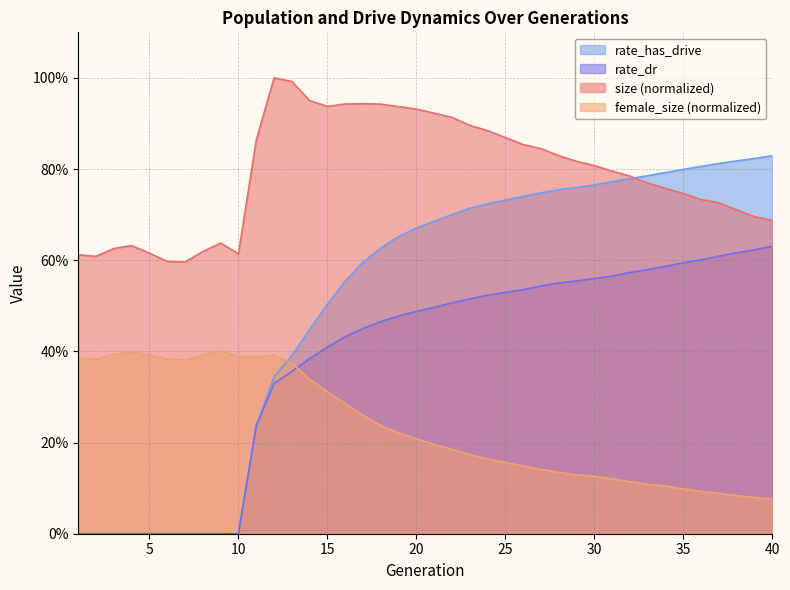

What is the difference between the second highest and minimum values in the female_size series?

0.3